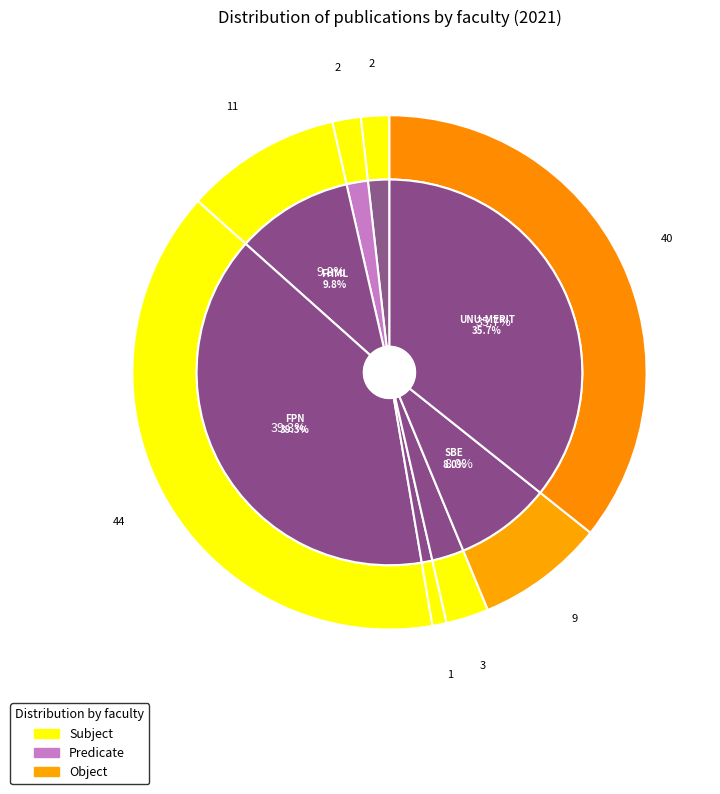

How many segments does this pie chart have?

8